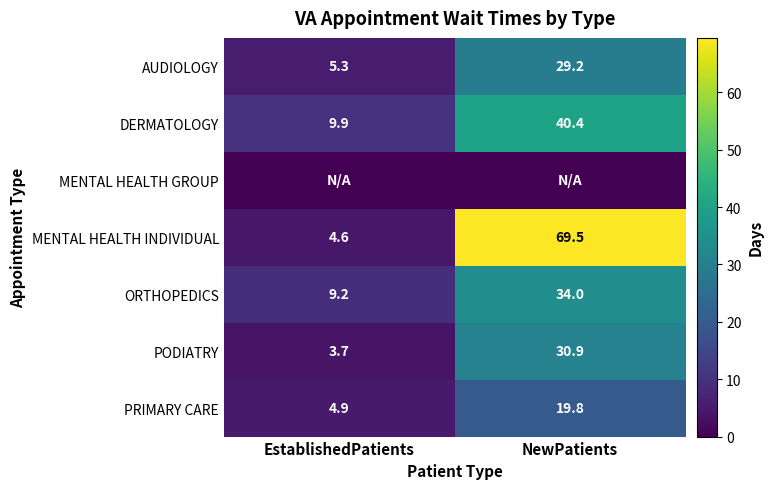

What is the maximum value for AUDIOLOGY?

29.2